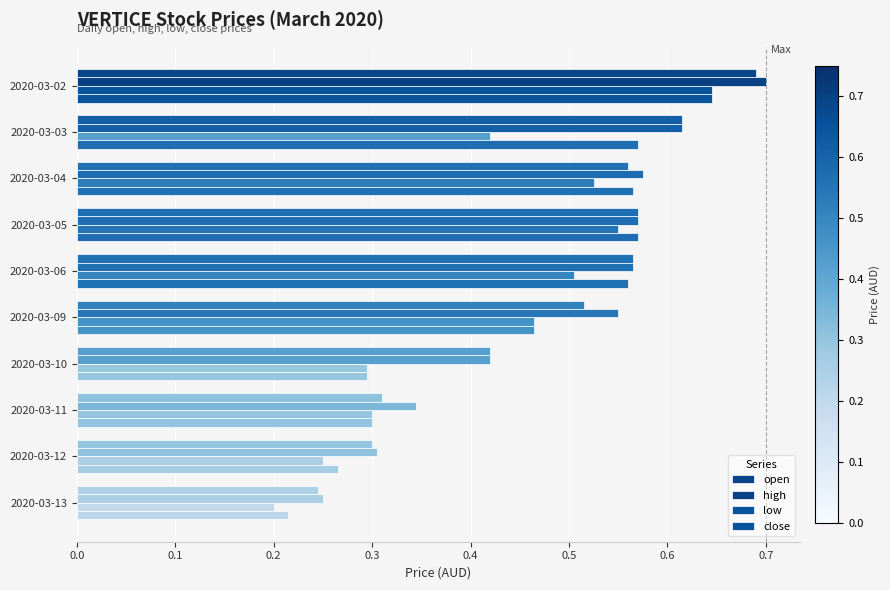

Reading left to right, extract all data points from this chart.

open: 0.7	0.6	0.6	0.6	0.6	0.5	0.4	0.3	0.3	0.2
high: 0.7	0.6	0.6	0.6	0.6	0.6	0.4	0.3	0.3	0.2
low: 0.6	0.4	0.5	0.6	0.5	0.5	0.3	0.3	0.2	0.2
close: 0.6	0.6	0.6	0.6	0.6	0.5	0.3	0.3	0.3	0.2